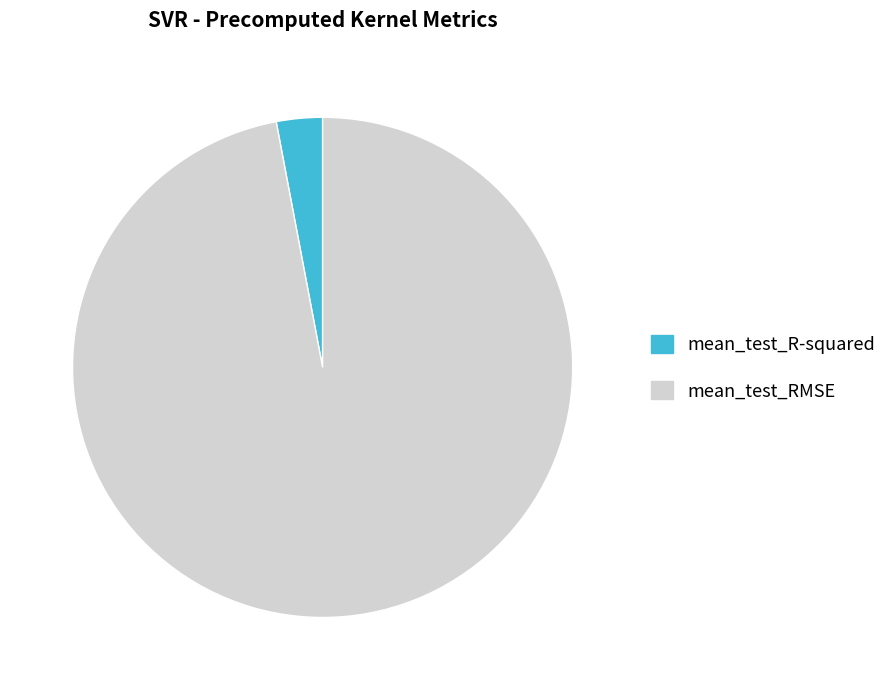

Is the sum of mean_test_R-squared and mean_test_RMSE greater than half?

Yes